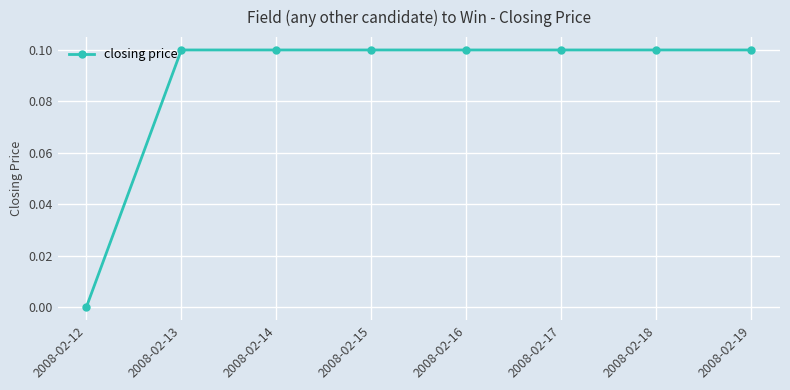

How many data points does each series have?

8